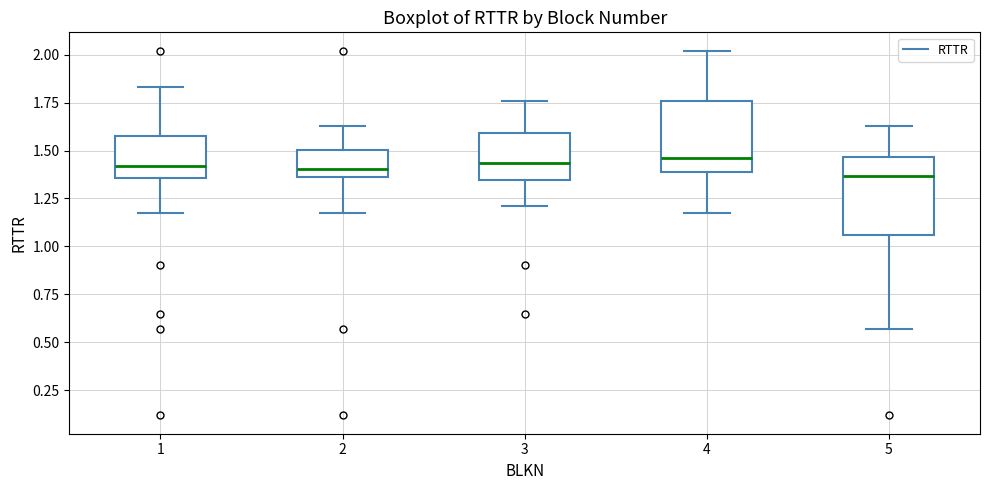

Where does the median line of the box at x = 3 sit on the y-axis? The values are not printed on the chart, so give them approximately, as read against the axis.

1.45